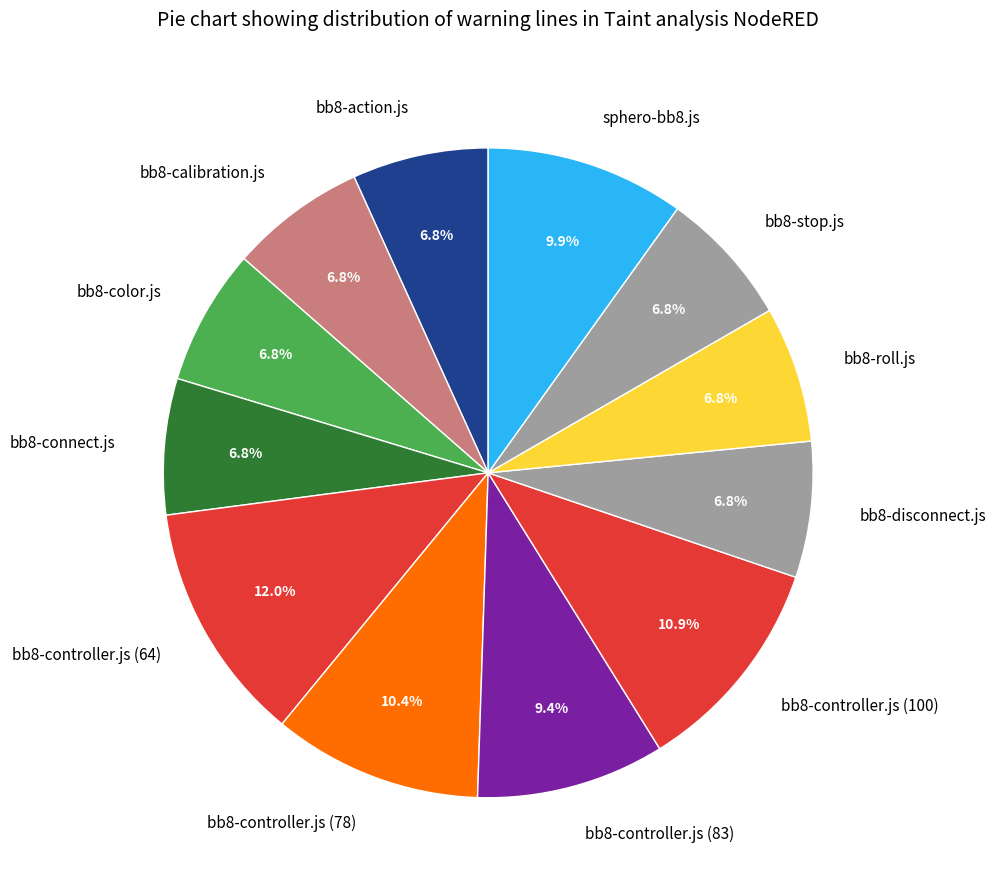

Does bb8-controller.js (83) represent more than half of the total?

No